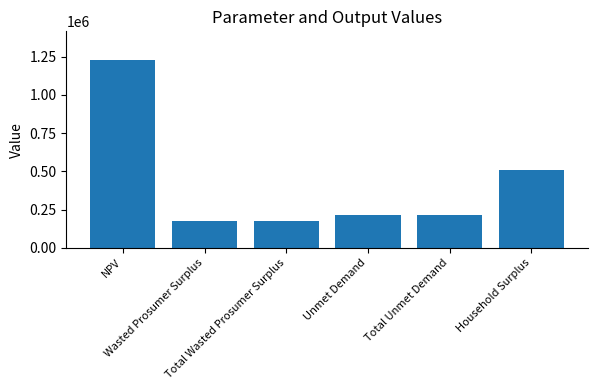

The value at Total Unmet Demand is 214704.2. True or false?

True